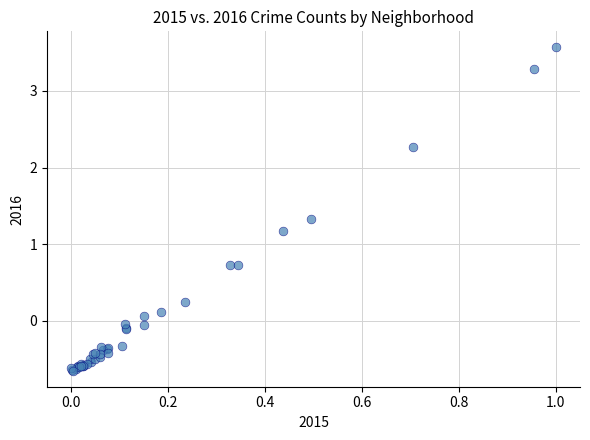

What Y value in the scatter plot is closest to 1?

1.2